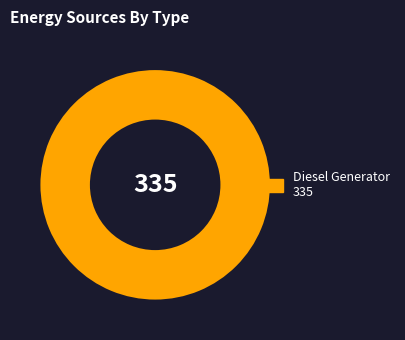

Is there a majority slice in this chart?

Yes